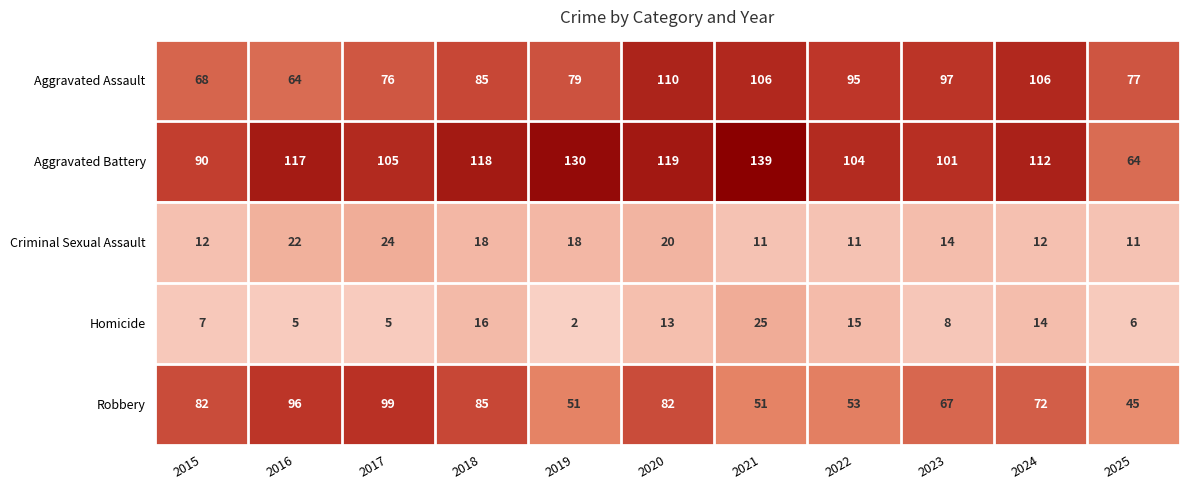

What is the total value across all series at 2024?

316